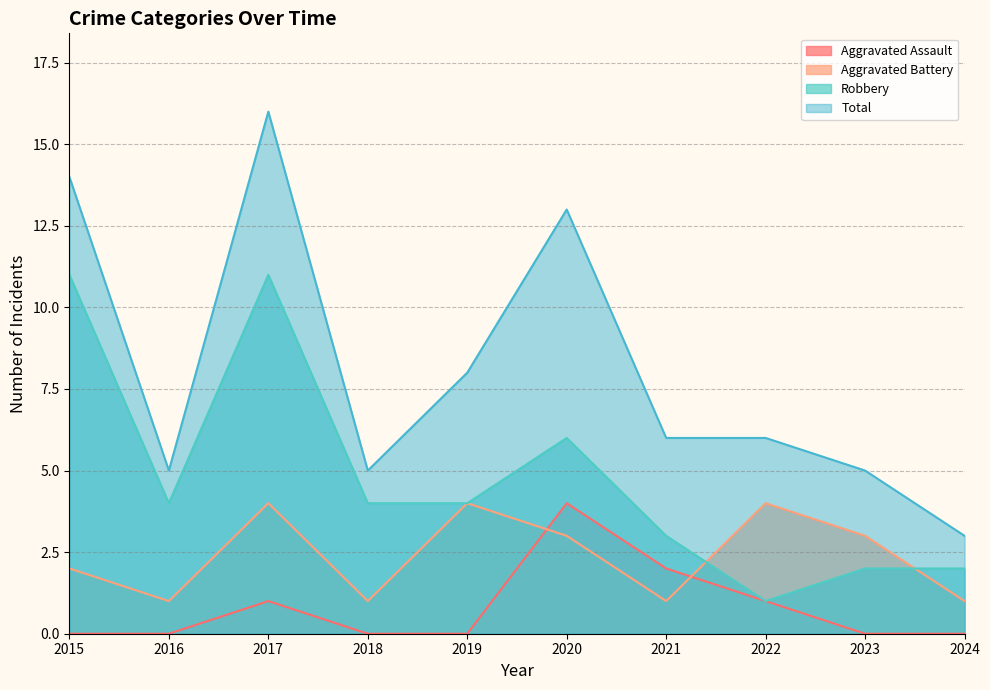

Between 2020 and 2021, which series saw the biggest shift?

Total